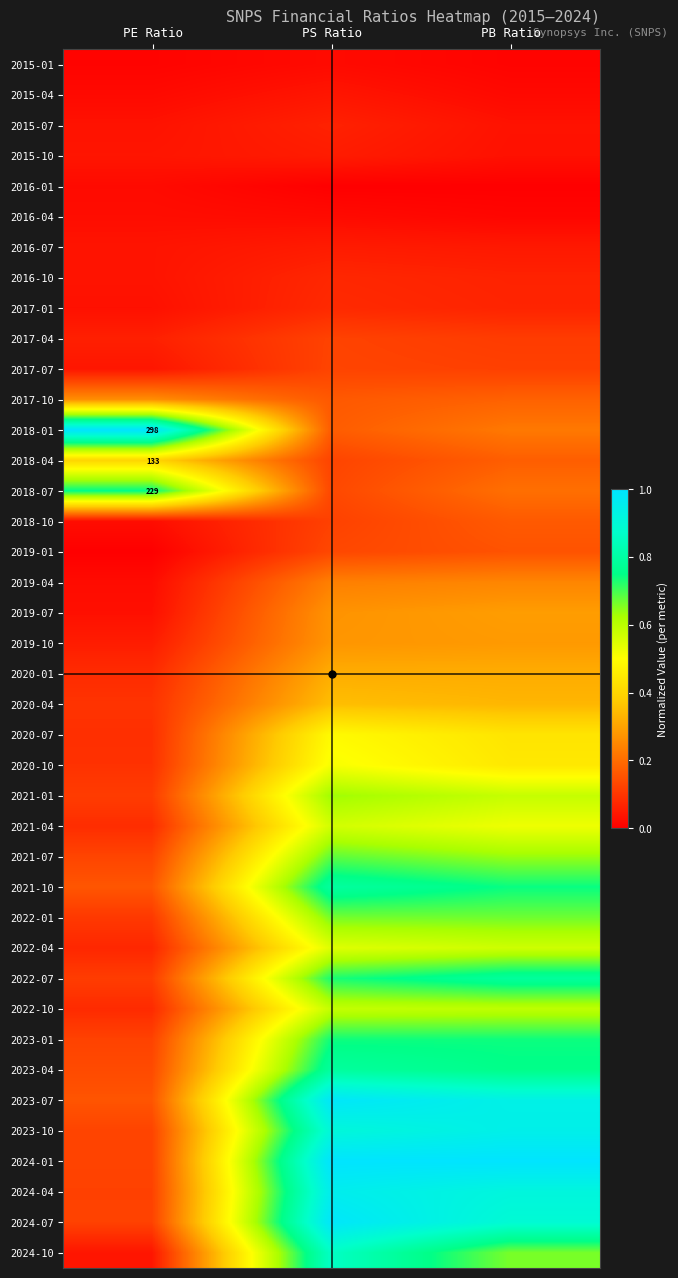

Which label corresponds to the largest value in the chart?

PE Ratio